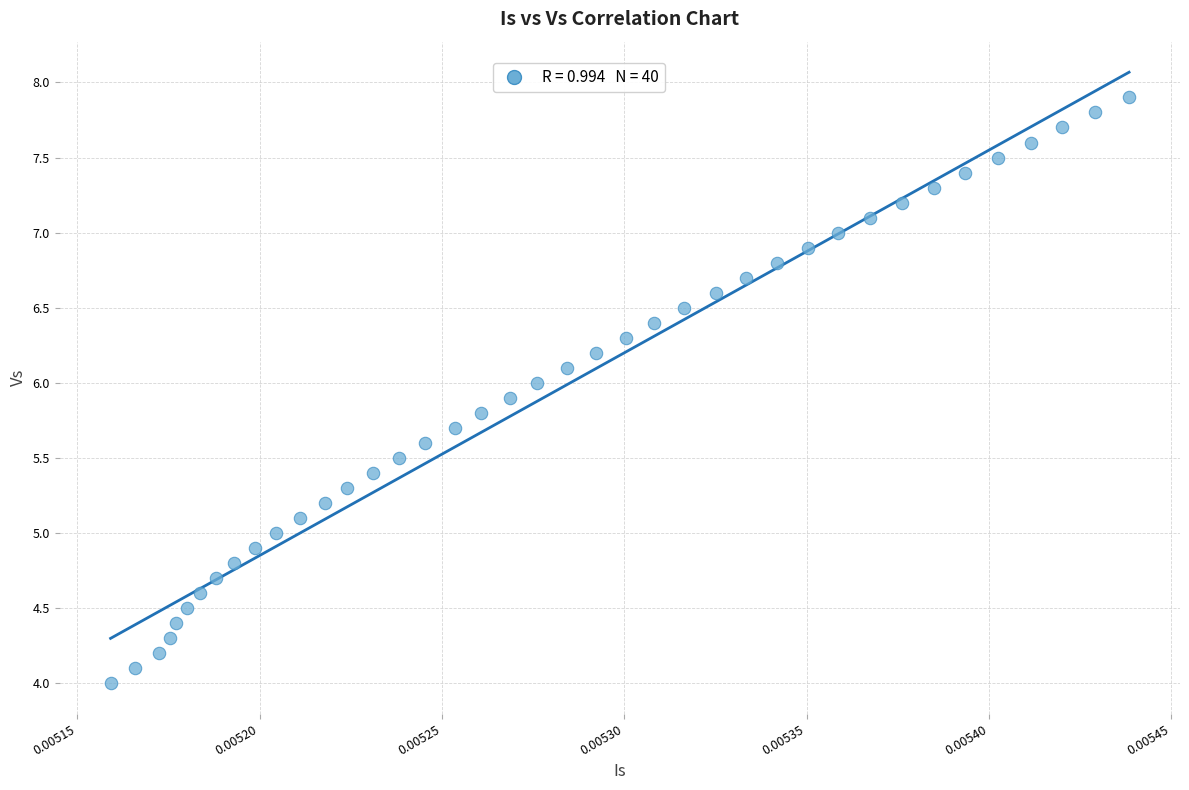

What is the range of Y values (max minus min)?

3.9